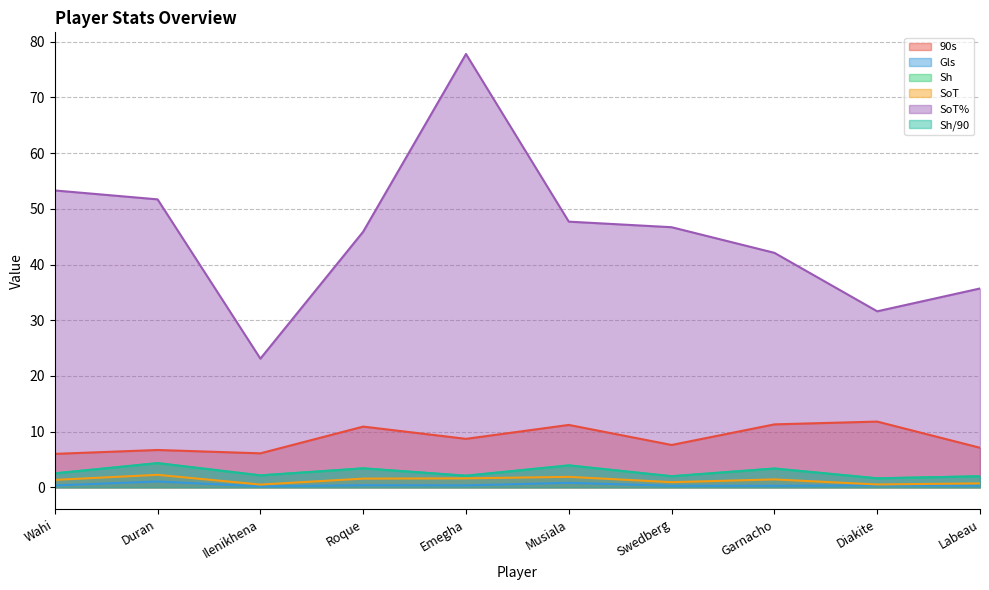

How many interior local valleys does the Sh series have?

4